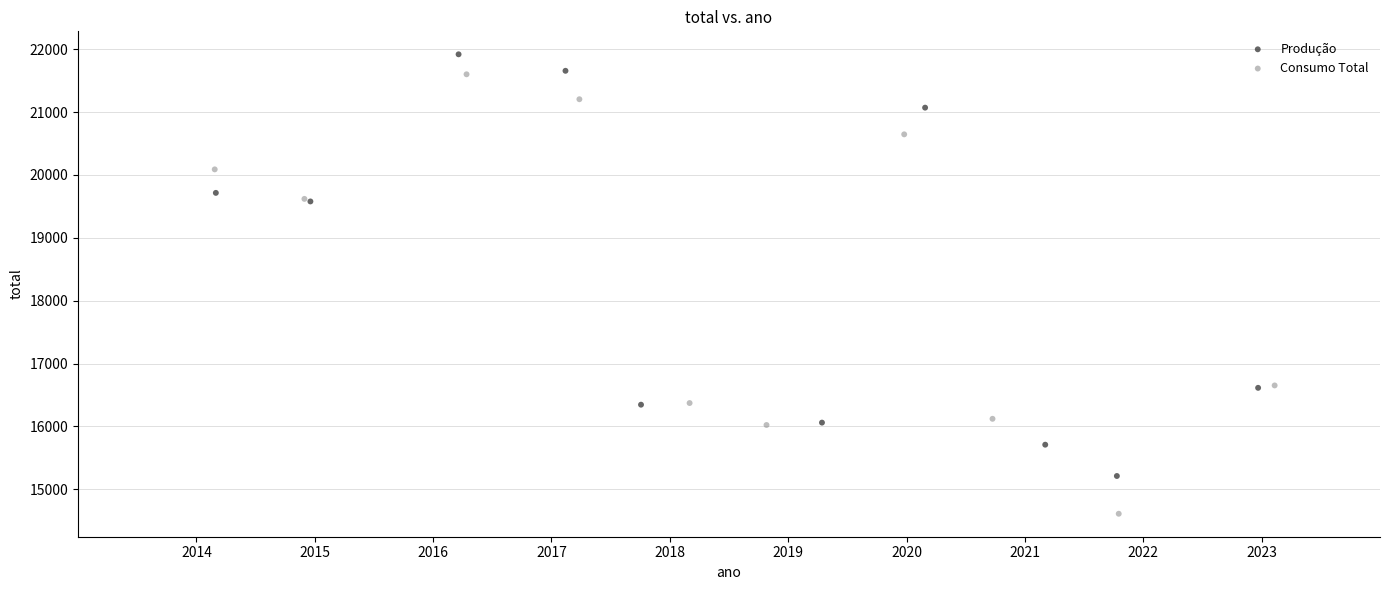

Which series has the widest spread of Y values?

Consumo Total